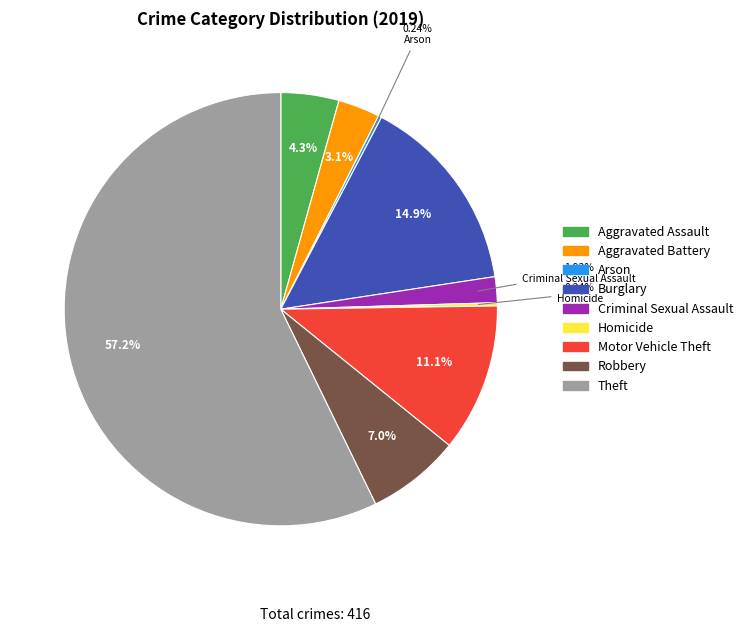

To the nearest percent, what is the difference between the largest and smallest slice percentages?

57%